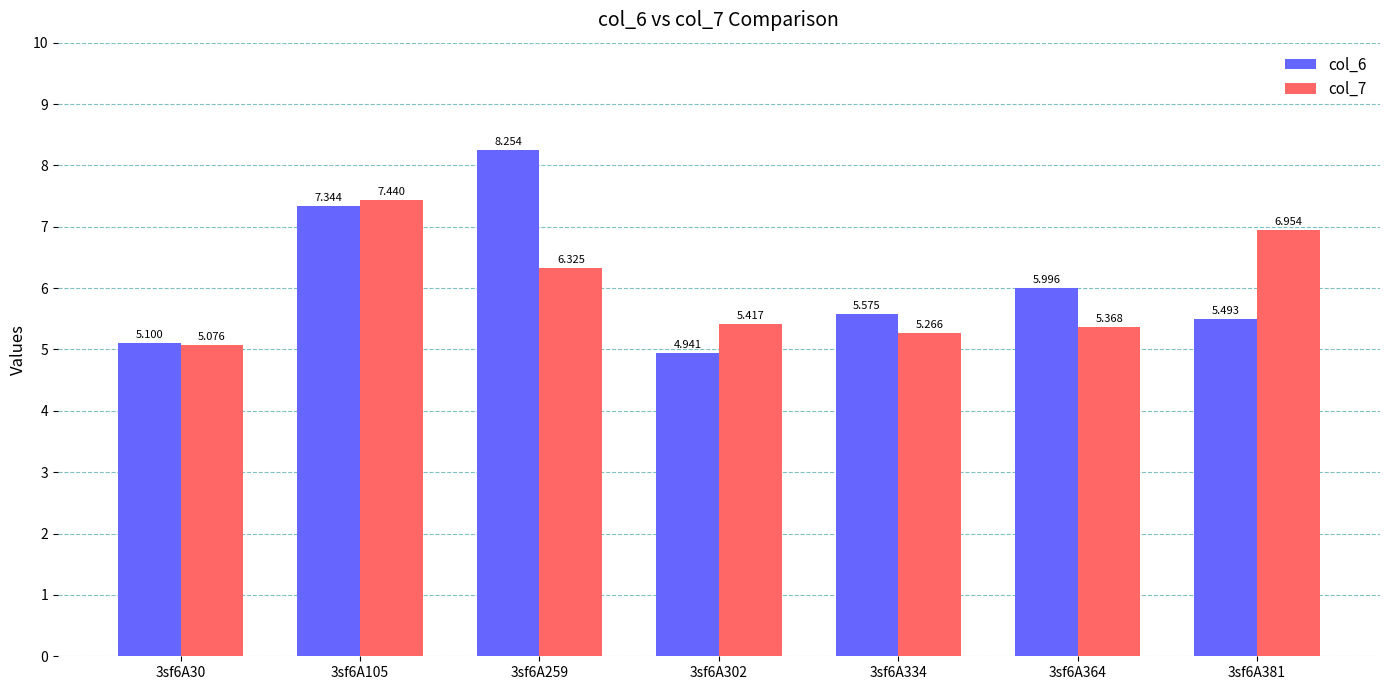

Rank the series by their average value, from lowest to highest.

col_7, col_6